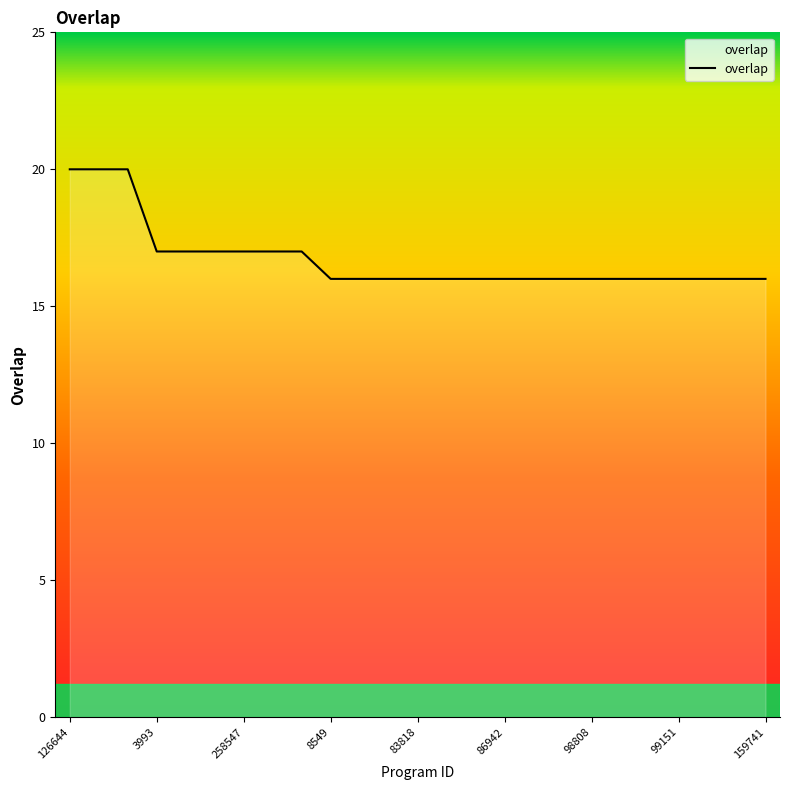

What is the minimum value shown in the chart?

16